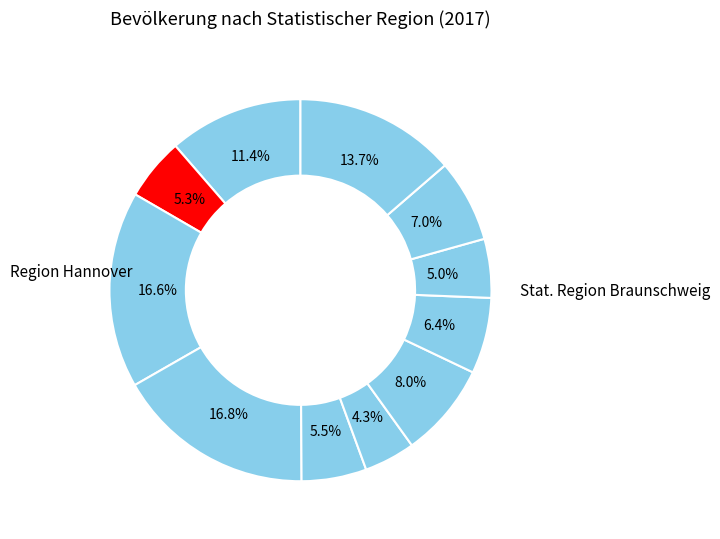

How many slices are in this pie chart?

11